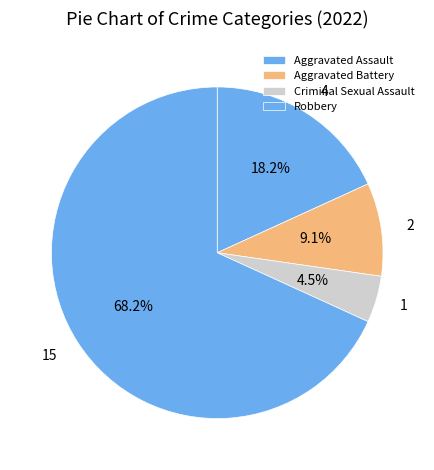

To the nearest percent, what is the difference between the Robbery and Criminal Sexual Assault slice percentages?

64%